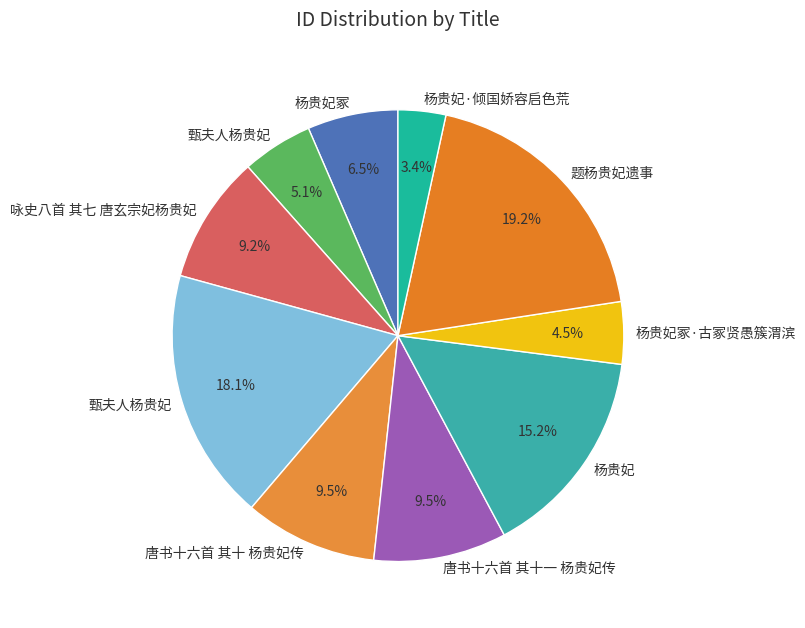

Which category has the biggest portion of the pie?

题杨贵妃遗事